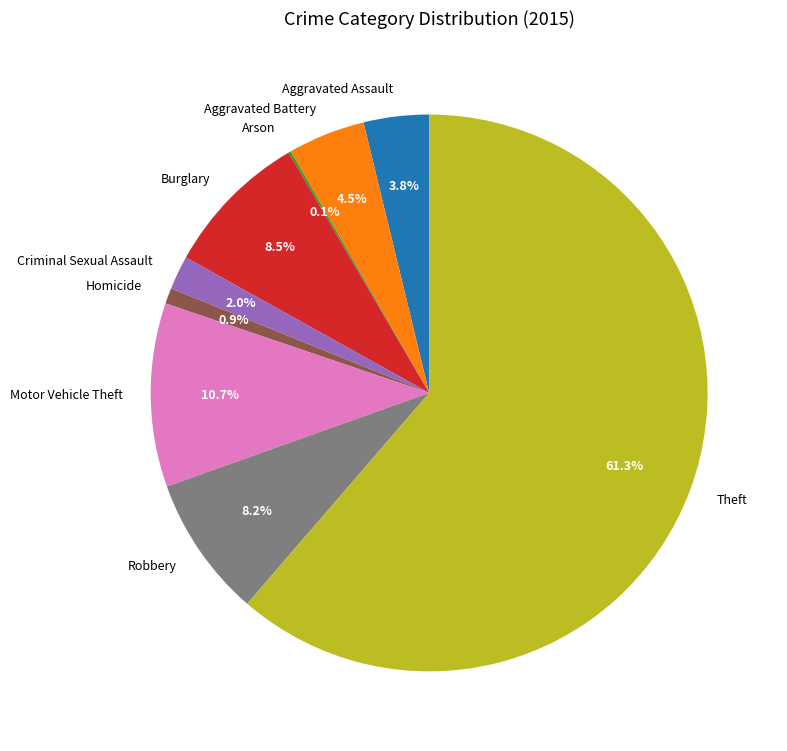

What is the largest slice in the pie chart?

Theft